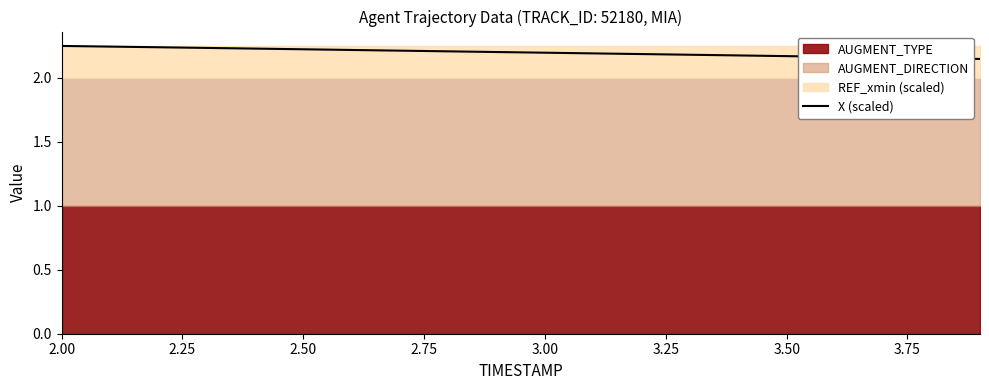

The chart shows a value of 2.2 at 2.25. True or false?

True